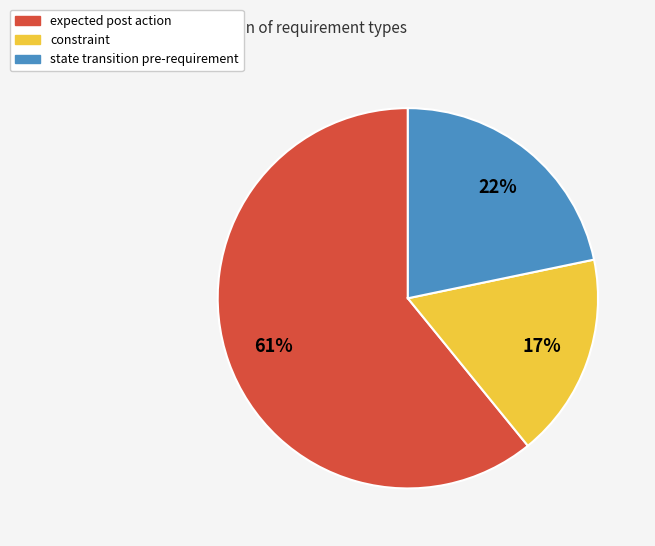

Is the sum of state transition pre-requirement and expected post action greater than half?

Yes